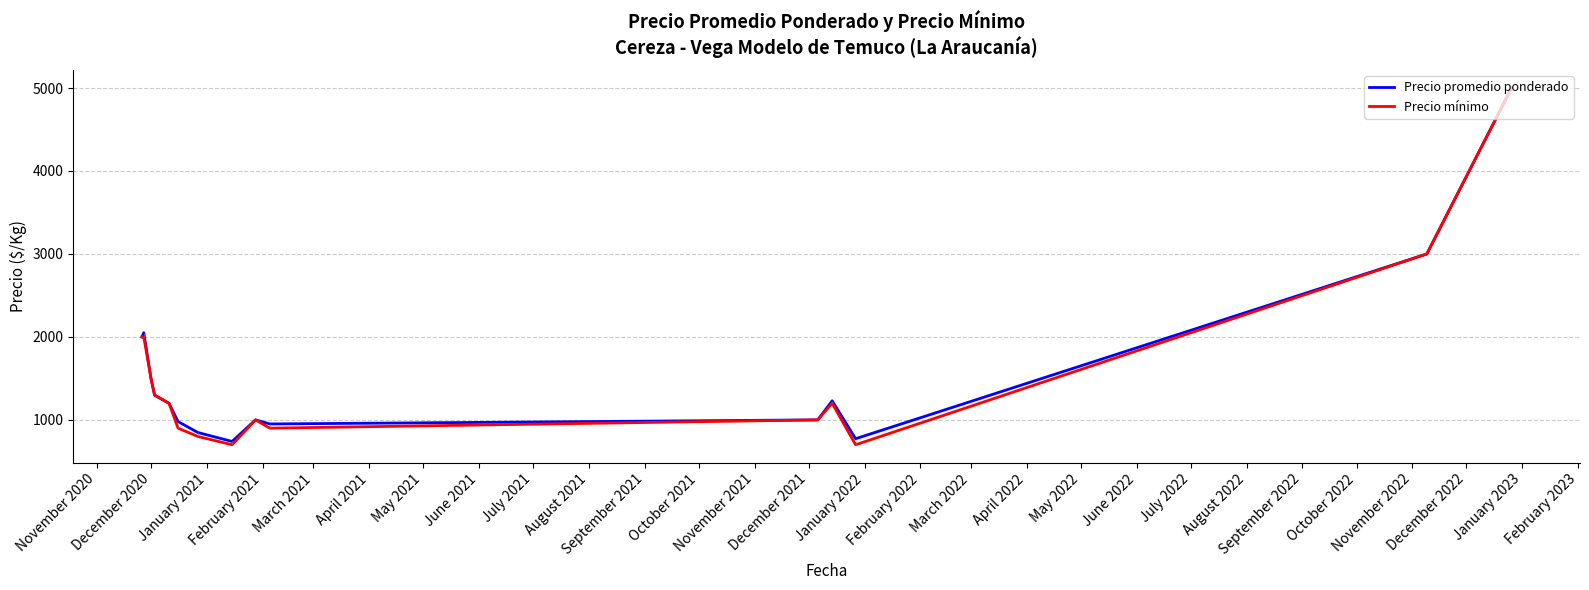

What is the greatest value displayed?

5000